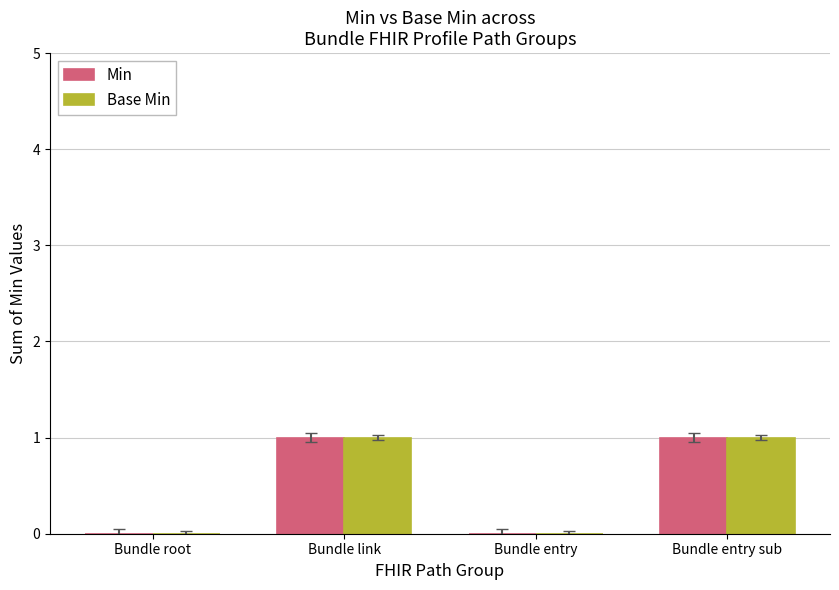

Is the value of Base Min at Bundle entry greater than the value of Min at Bundle entry sub?

No